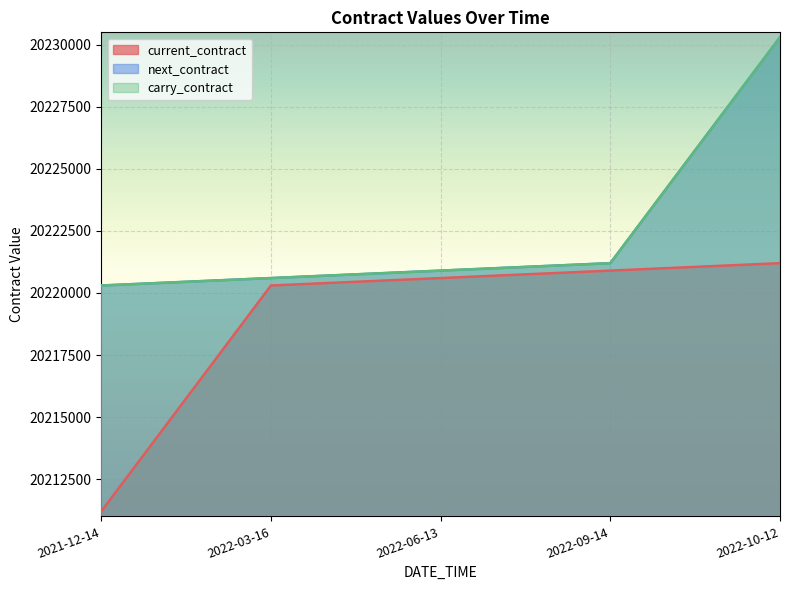

Reading left to right, list all the values displayed in this chart.

current_contract: 2021-12-14=20211200	2022-03-16=20220300	2022-06-13=20220600	2022-09-14=20220900	2022-10-12=20221200
next_contract: 2021-12-14=20220300	2022-03-16=20220600	2022-06-13=20220900	2022-09-14=20221200	2022-10-12=20230300
carry_contract: 2021-12-14=20220300	2022-03-16=20220600	2022-06-13=20220900	2022-09-14=20221200	2022-10-12=20230300